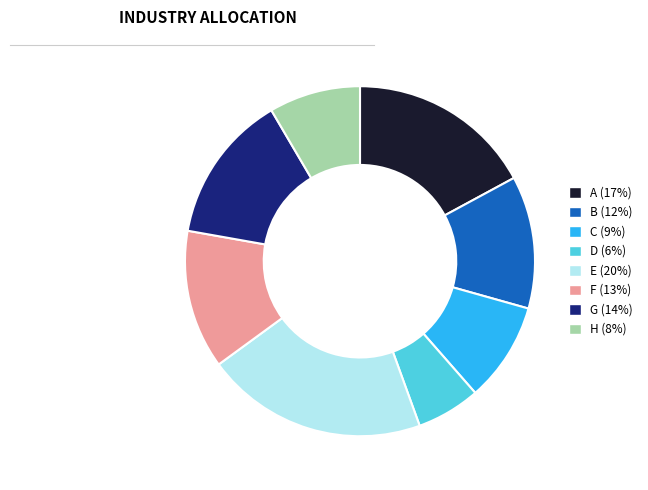

Rank the categories by value from lowest to highest.

D, H, C, B, F, G, A, E